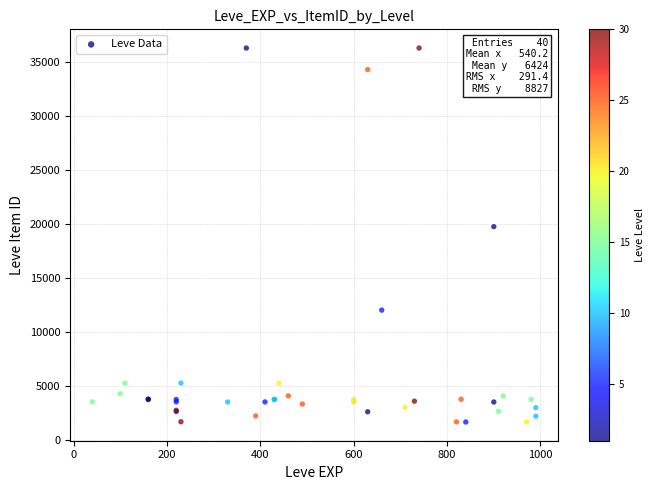

What Y value in the scatter plot is closest to 18967?

19744